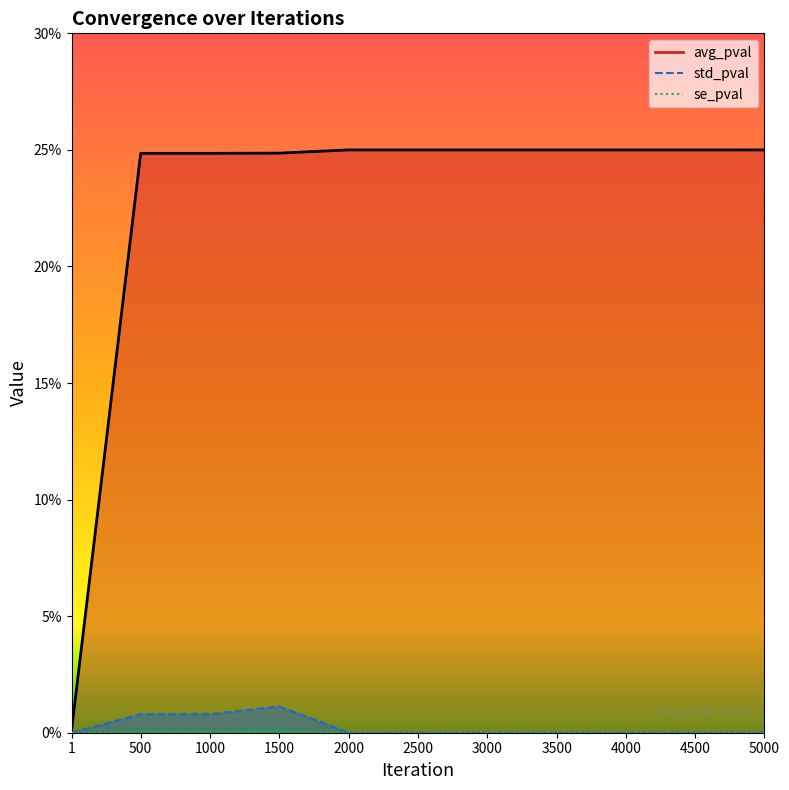

How many series are shown in this chart?

3